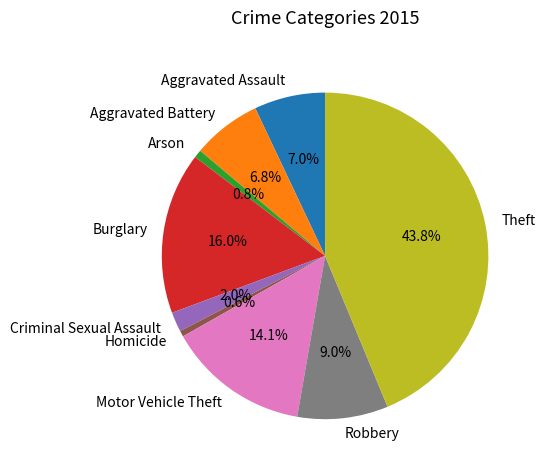

Is Burglary the majority of the pie?

No